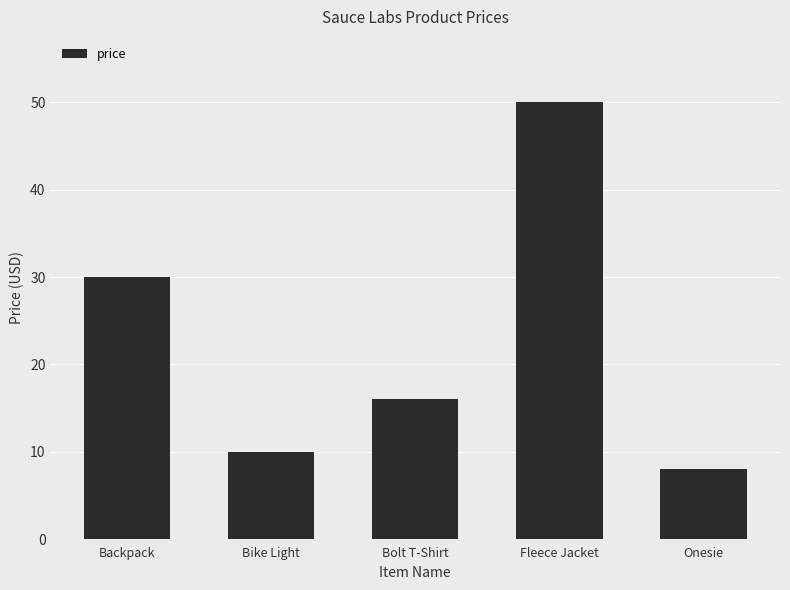

How many bars are there in total?

5